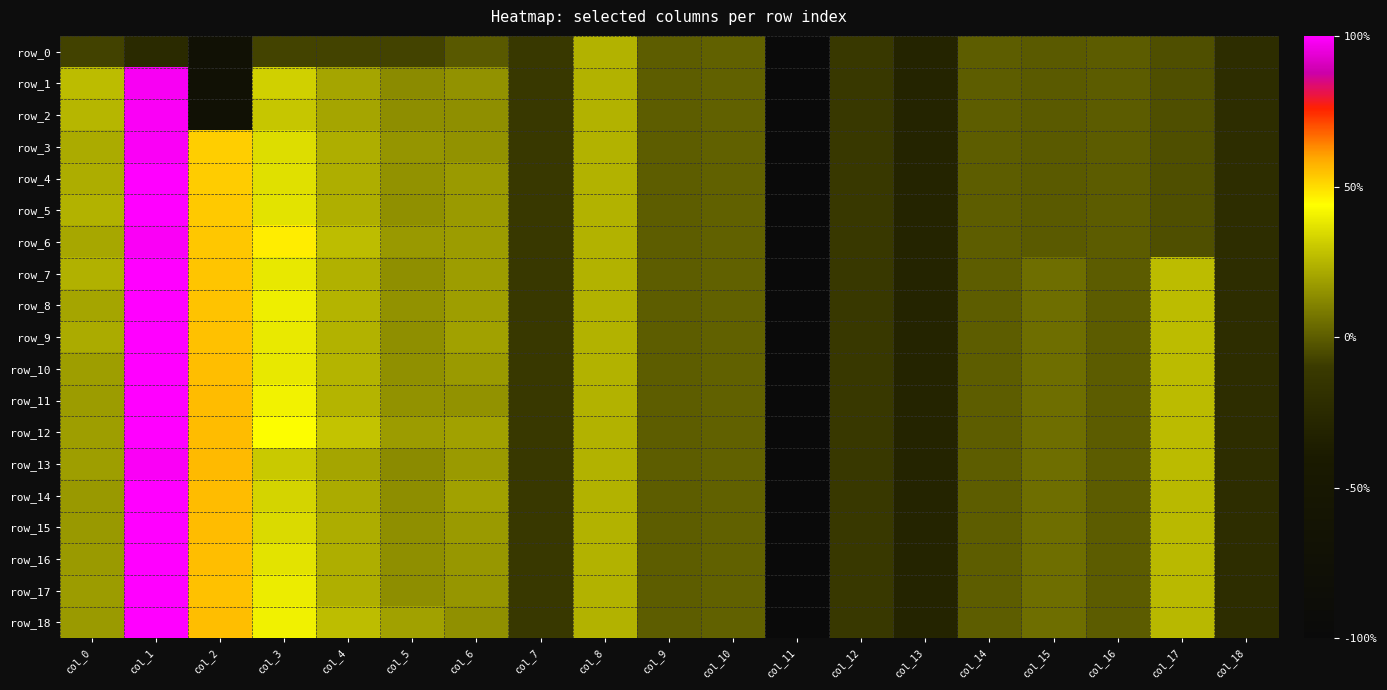

What is the sum of the row_8 values at col_6 and col_3?

0.6